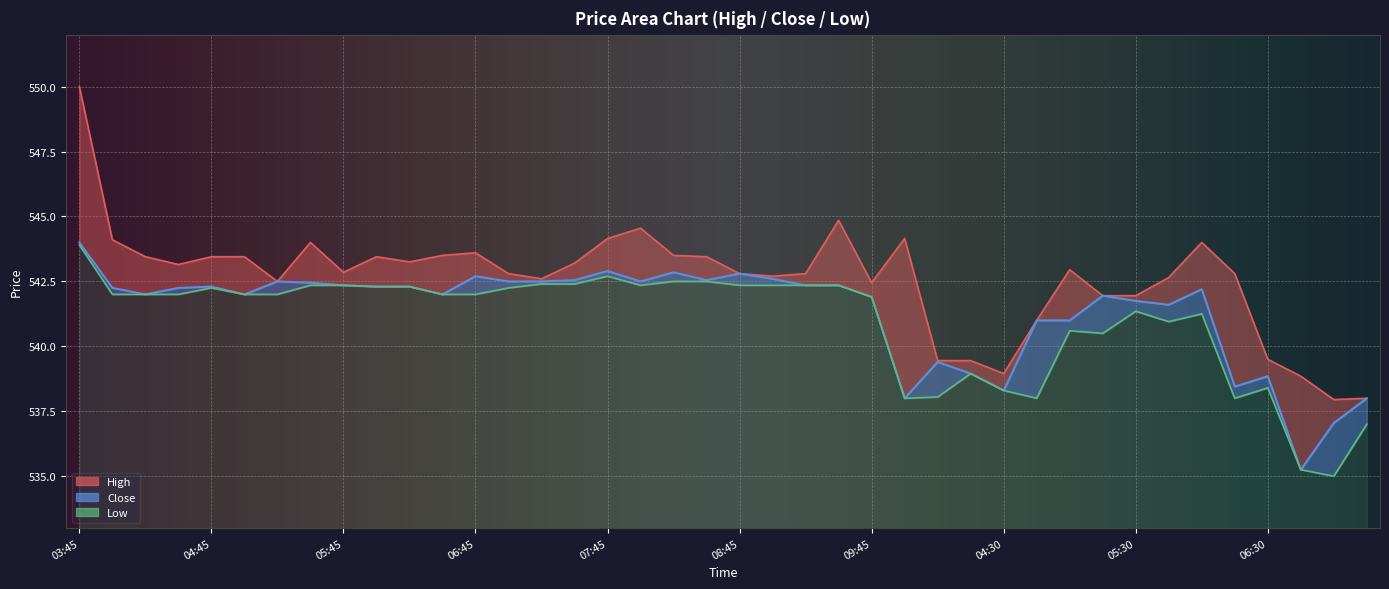

Which label corresponds to the smallest value in the chart?

07:00